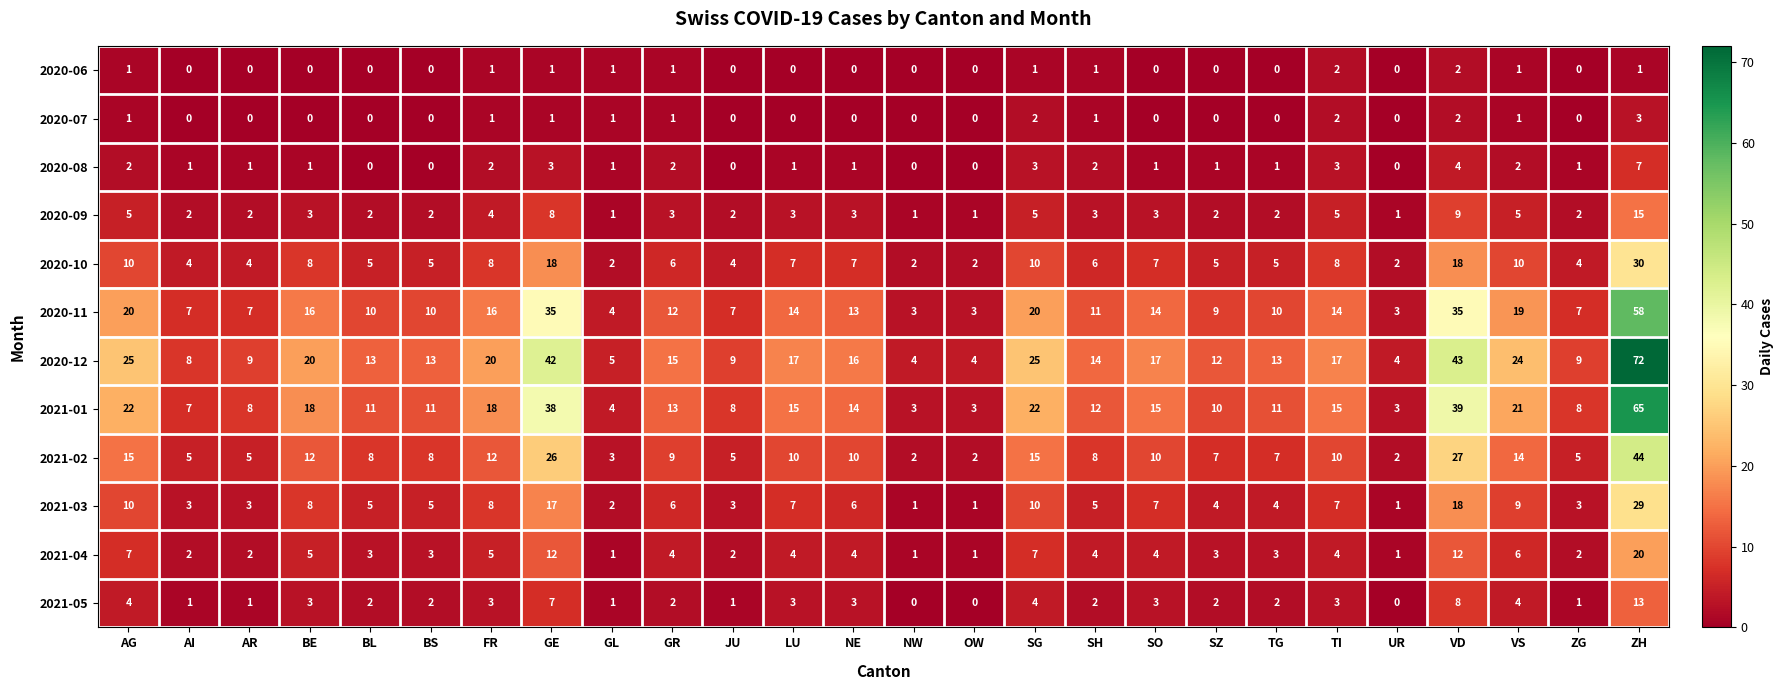

Count the number of data series in this chart.

12